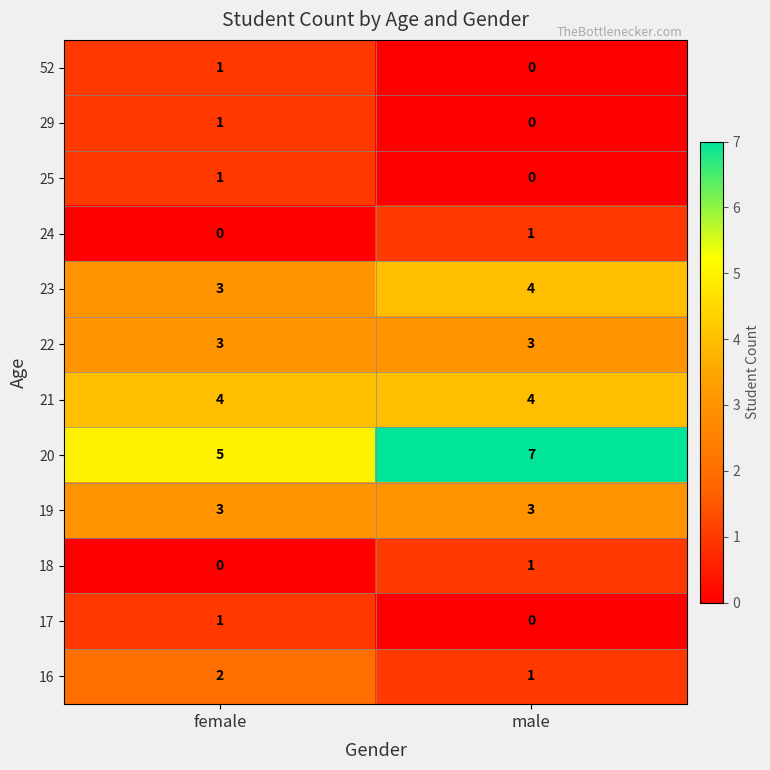

Reading left to right, list all the values displayed in this chart.

52: 1	0
29: 1	0
25: 1	0
24: 0	1
23: 3	4
22: 3	3
21: 4	4
20: 5	7
19: 3	3
18: 0	1
17: 1	0
16: 2	1